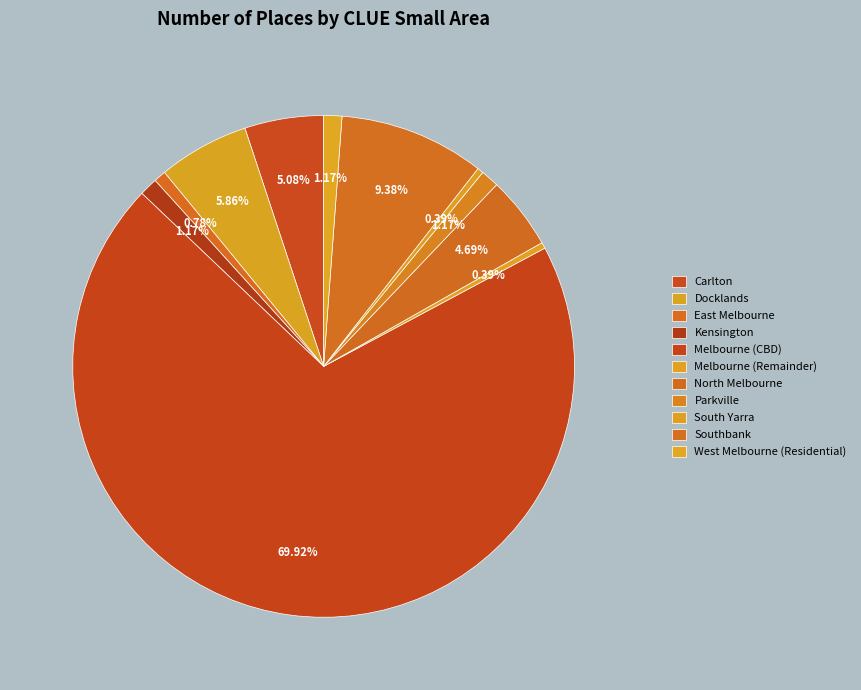

Count the number of slices in the pie.

11